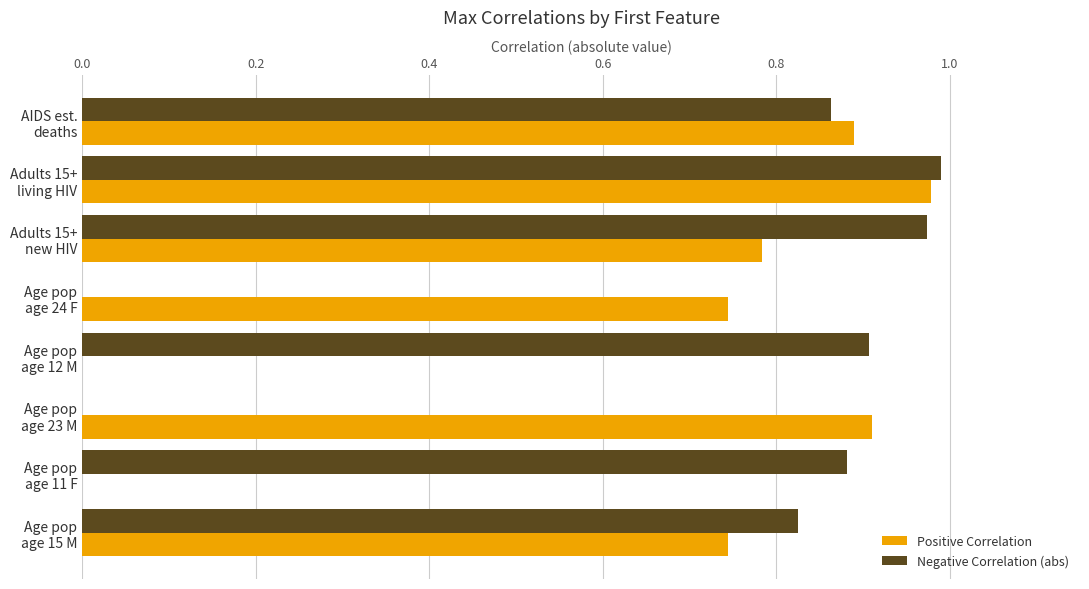

Which series has the largest total across all categories?

Negative Correlation (abs)